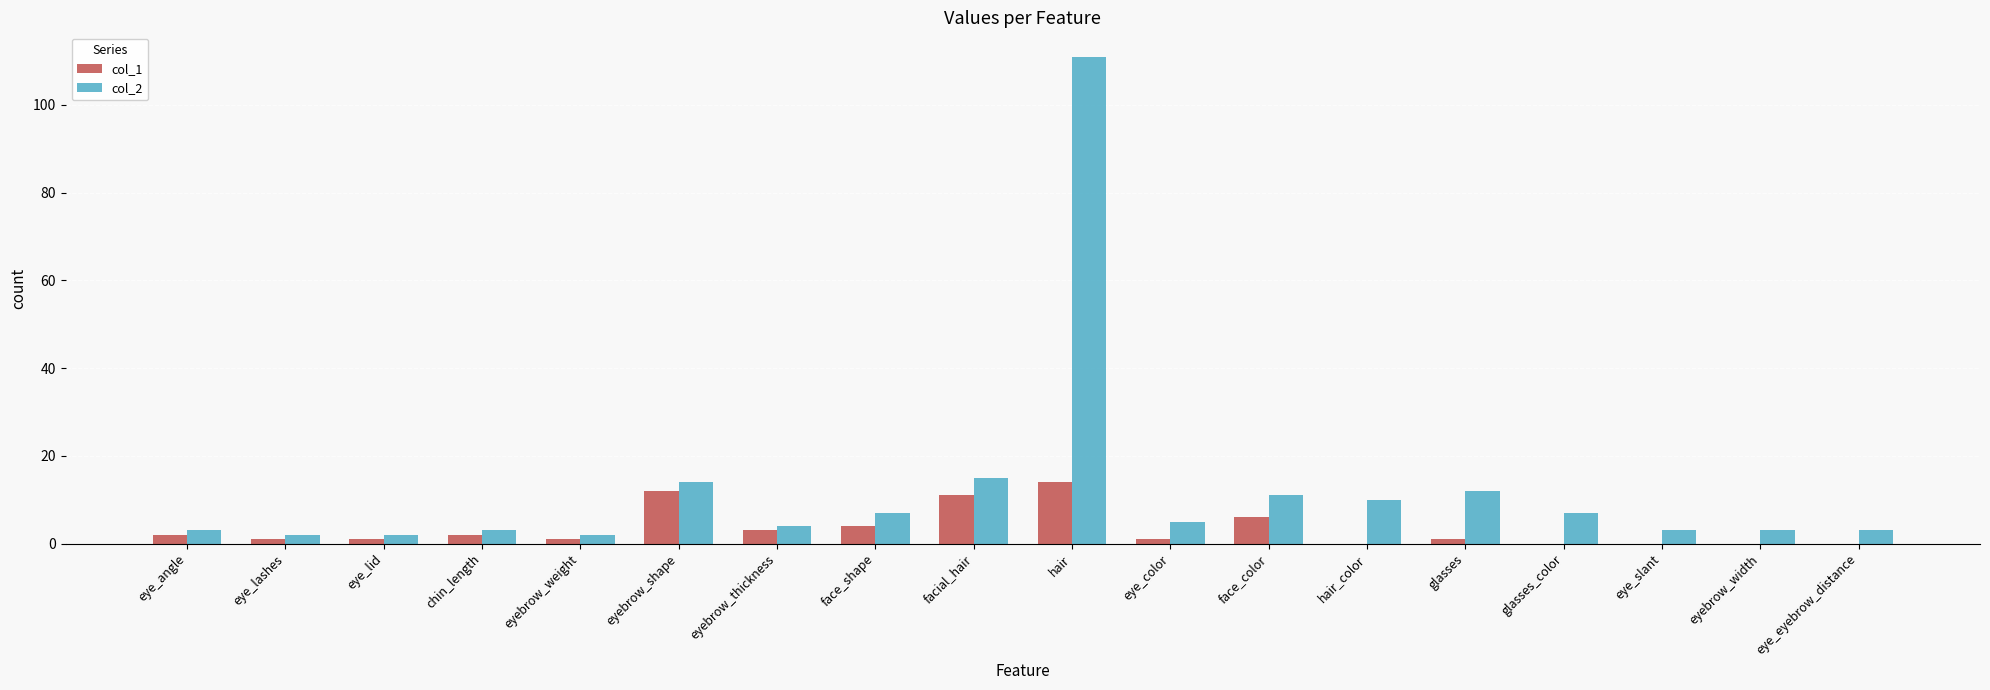

Read the col_2 value at glasses_color, to the nearest 5.

5